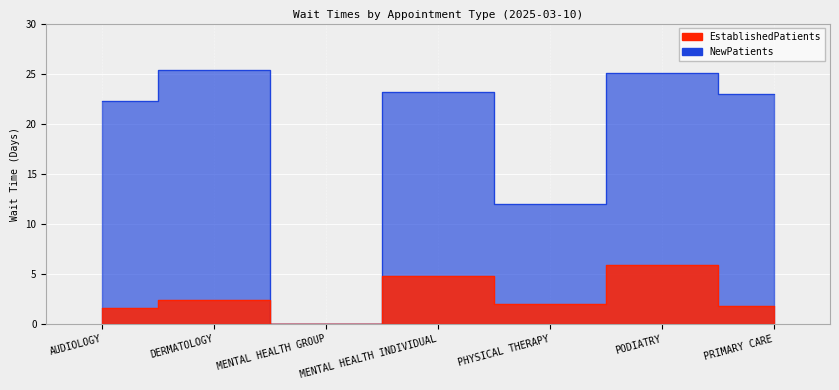

The NewPatients series shows 37.5 at MENTAL HEALTH INDIVIDUAL. True or false?

False